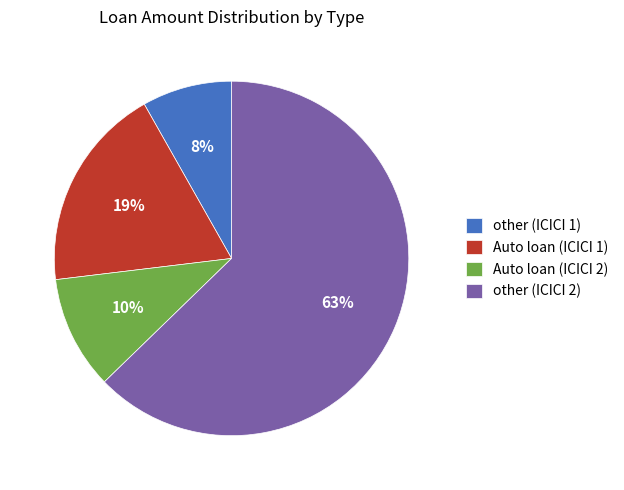

To the nearest percent, what is the average slice percentage?

25%